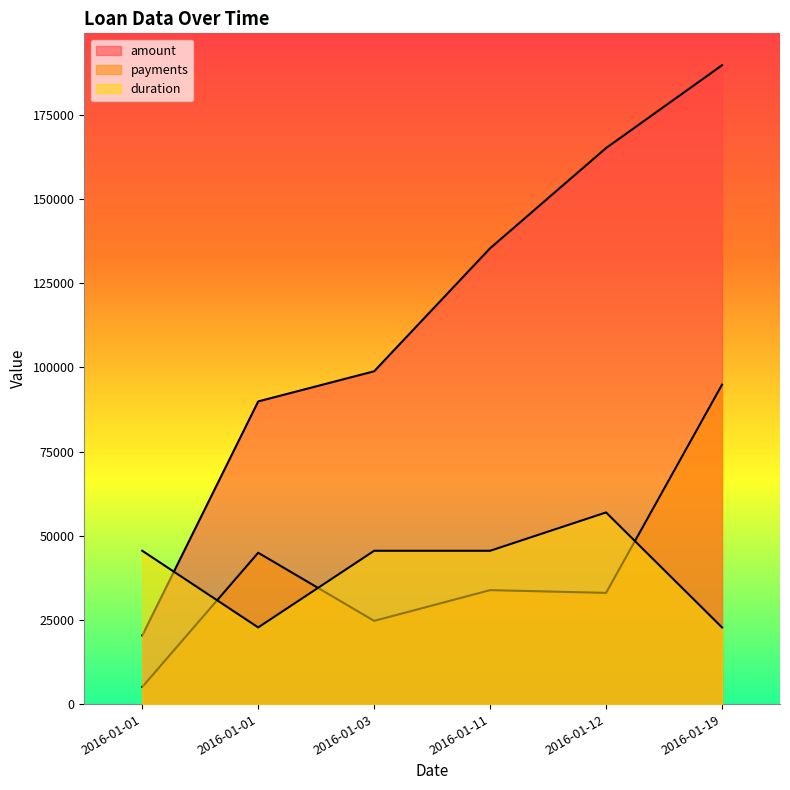

Between which two adjacent categories do amount and duration first intersect?

2016-01-01 and 2016-01-01